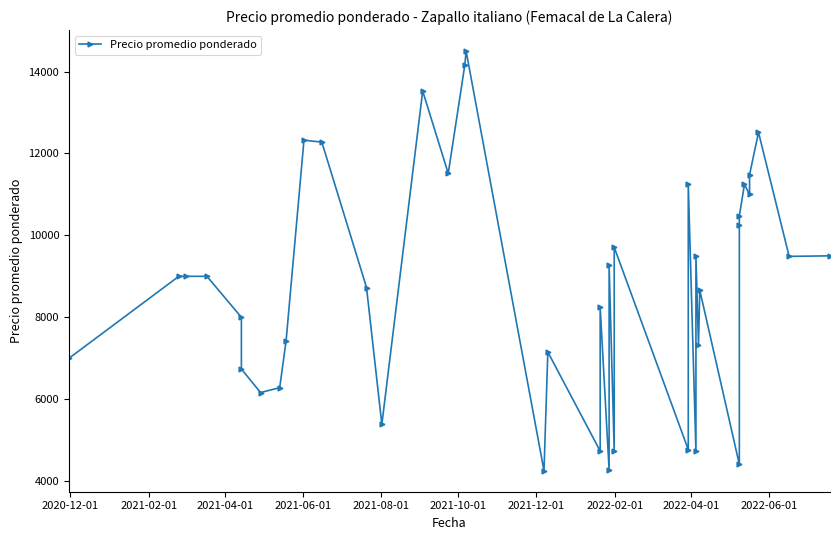

What is the sum of all values?

349993